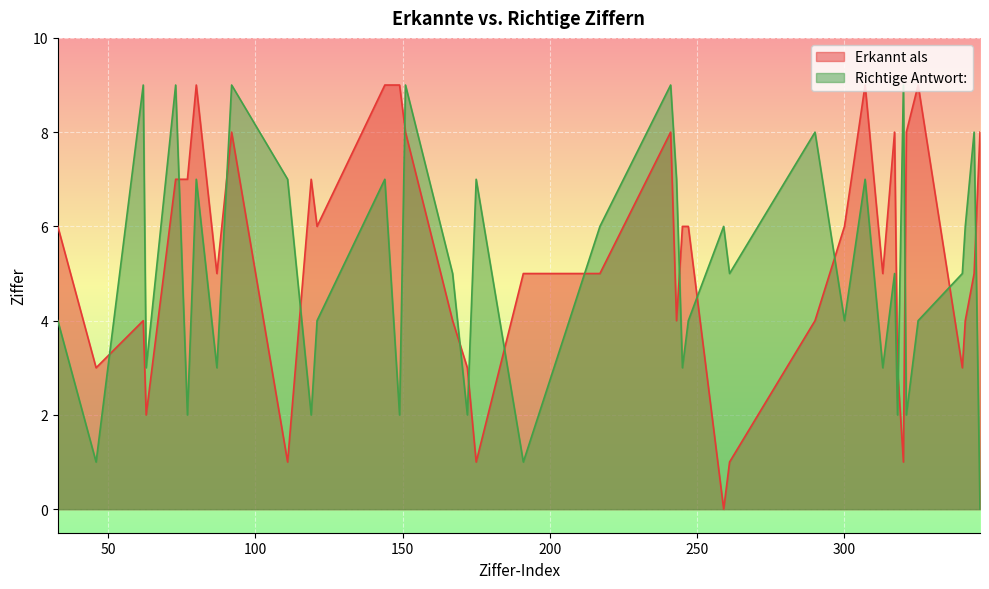

What is the total value across all series at 87?

8